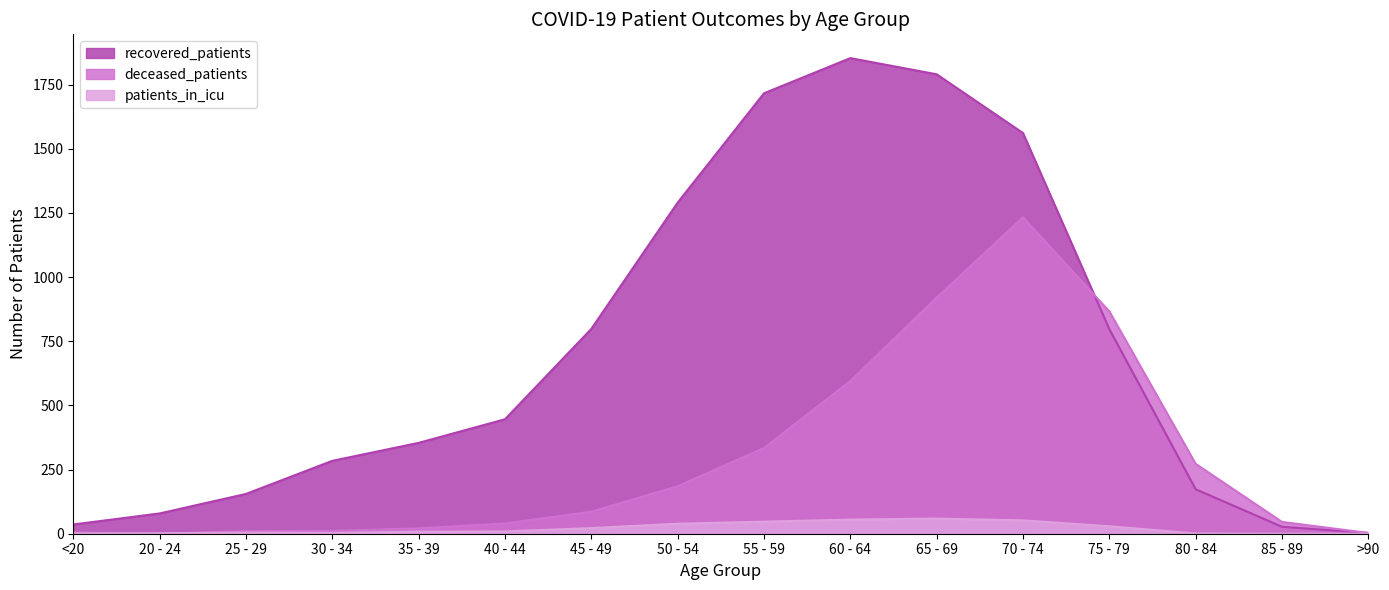

Is it true that deceased_patients equals 1 at >90?

False